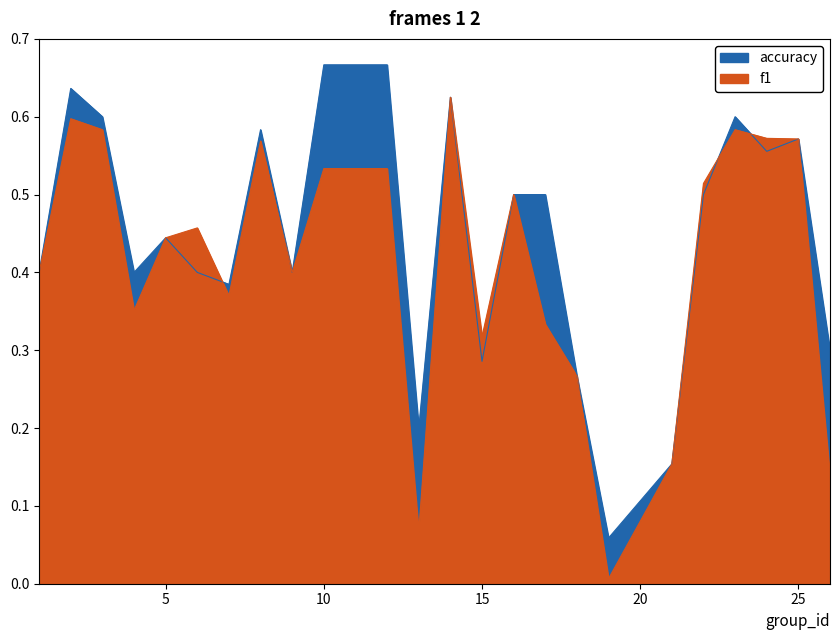

Which has a higher value, 15 or 22?

22